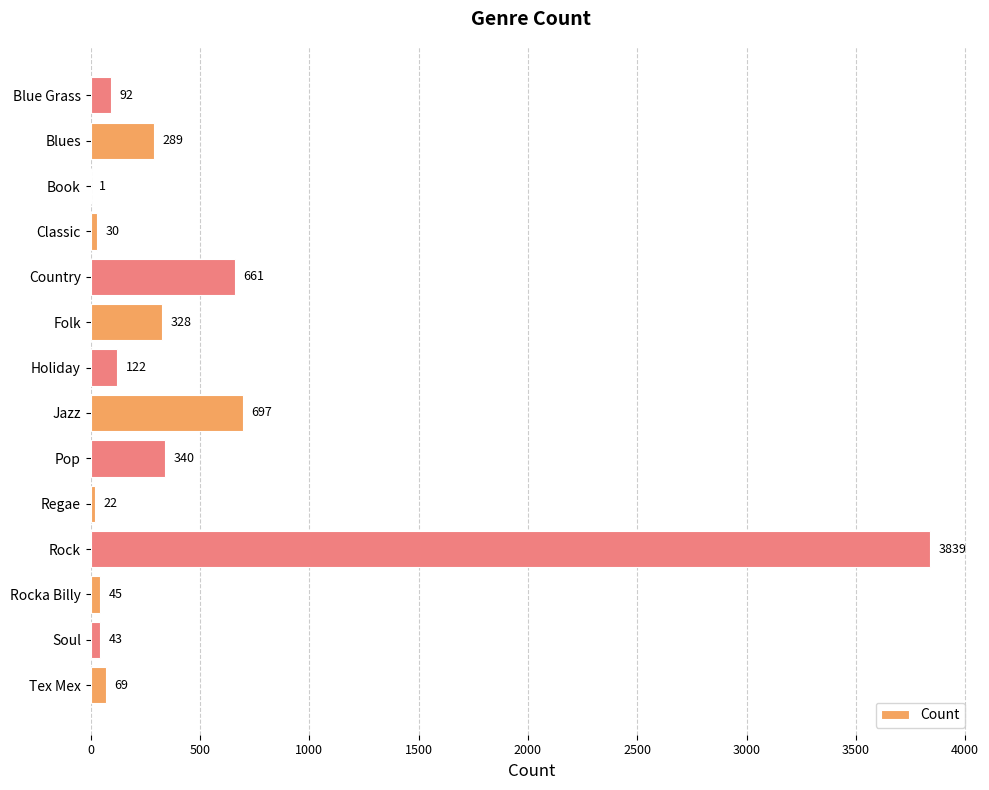

Read the value at Tex Mex, to the nearest 100.

100